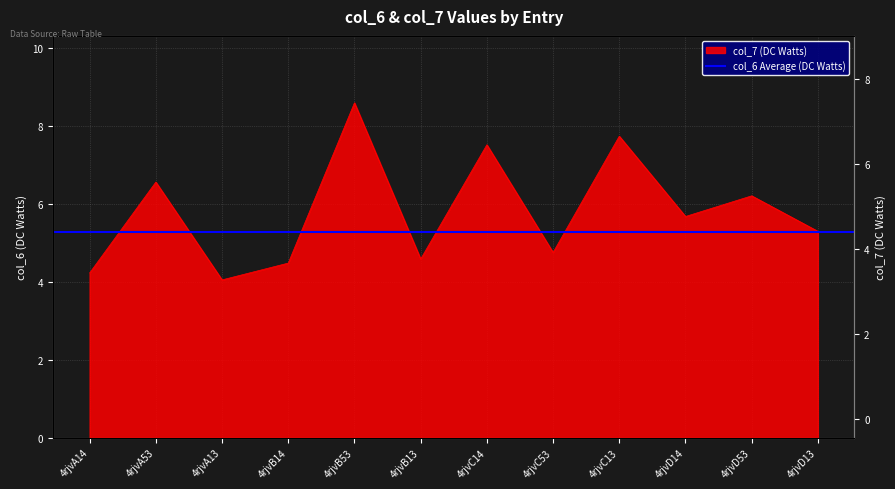

At which category does the data reach its first local valley?

4rjvA13